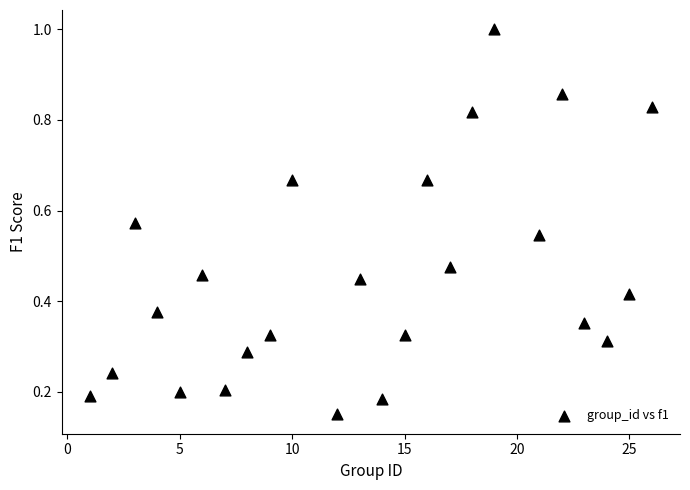

What is the range of X values (max minus min)?

25.0